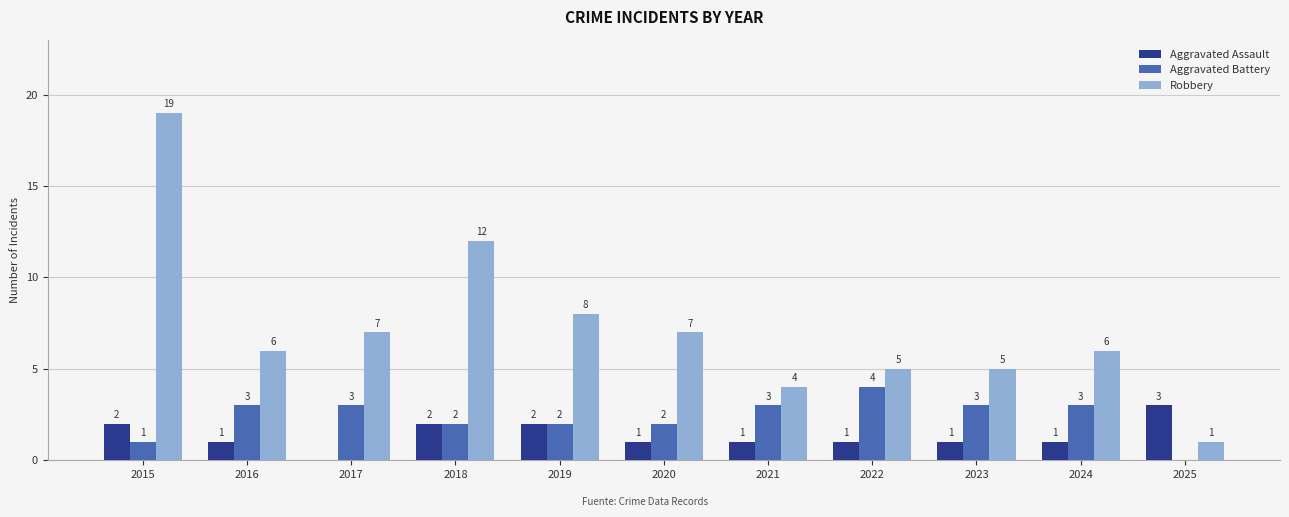

Which series has the largest total across all categories?

Robbery